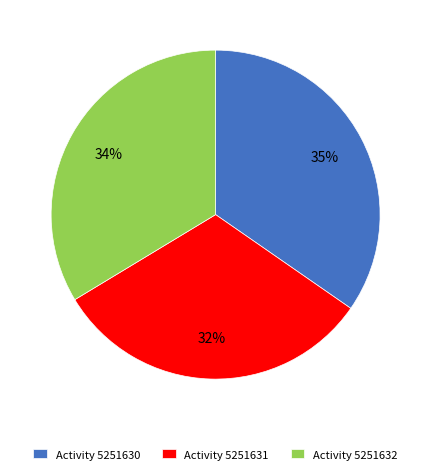

What percentage is the Activity 5251632 slice, to the nearest percent?

34%